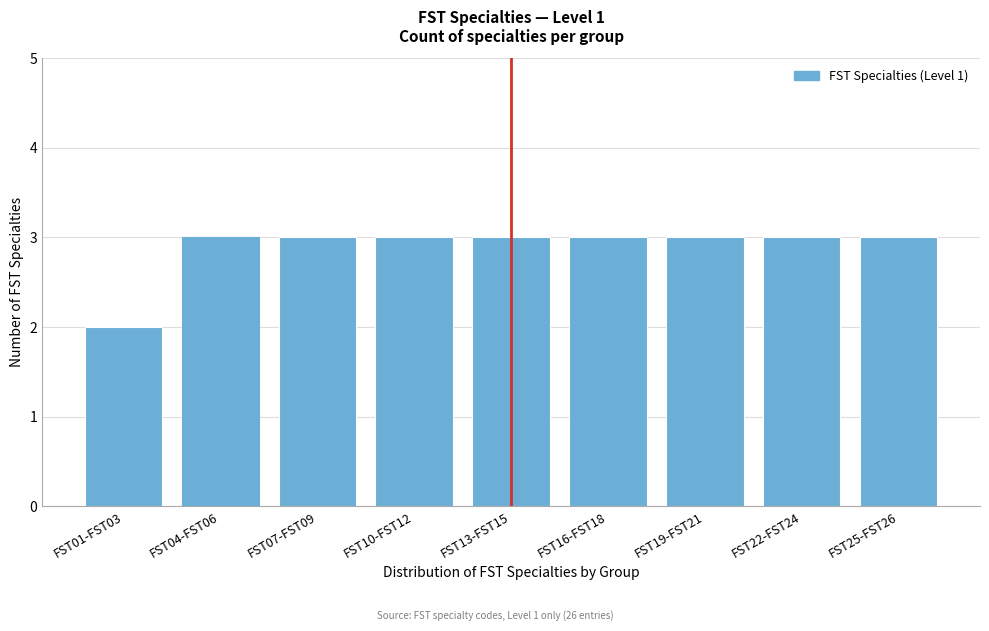

Reading right to left, list all the values displayed in this chart.

FST25-FST26=3	FST22-FST24=3	FST19-FST21=3	FST16-FST18=3	FST13-FST15=3	FST10-FST12=3	FST07-FST09=3	FST04-FST06=3	FST01-FST03=2